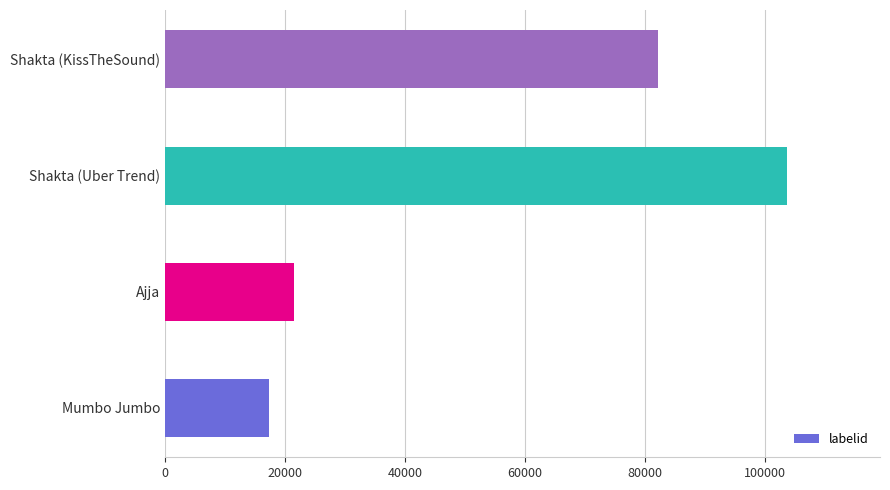

Where is the data nearest to the value 60468?

Shakta (KissTheSound)